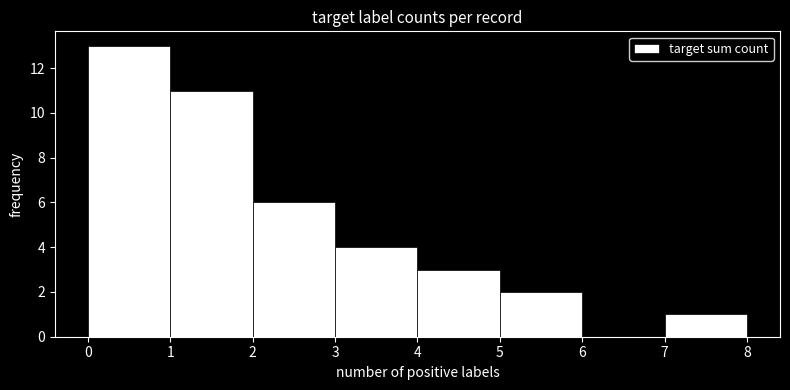

Reading left to right, list every bar in this chart as the range it spans on the x-axis followed by its height. The values are not printed on the chart, so give them approximately, as read against the axis.

0 to 1: 13
1 to 2: 11
2 to 3: 6
3 to 4: 4
4 to 5: 3
5 to 6: 2
6 to 7: 0
7 to 8: 1